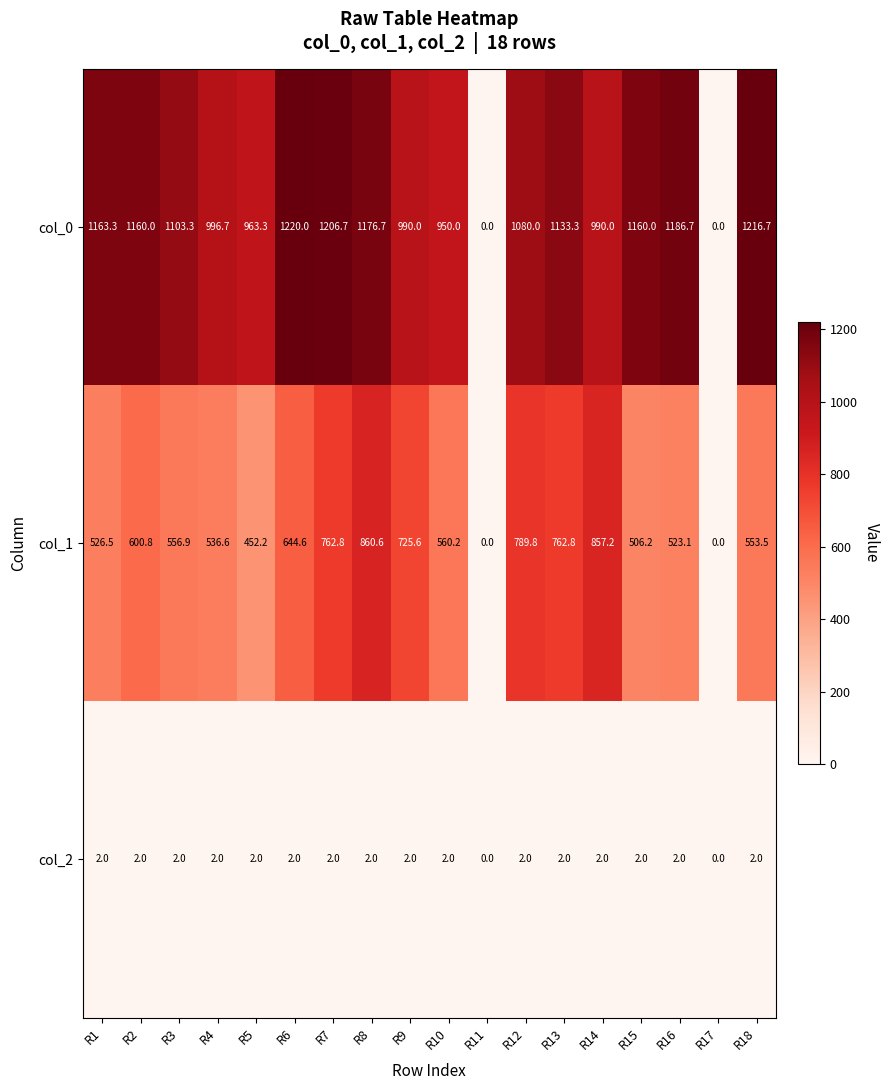

True or false: col_2 has a value of 2.0 at R15.

True